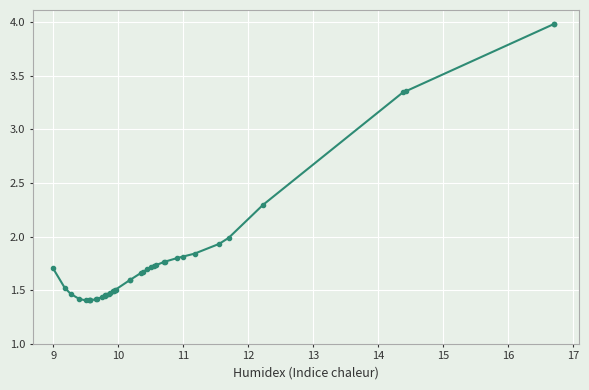

Count the number of categories in the chart.

40